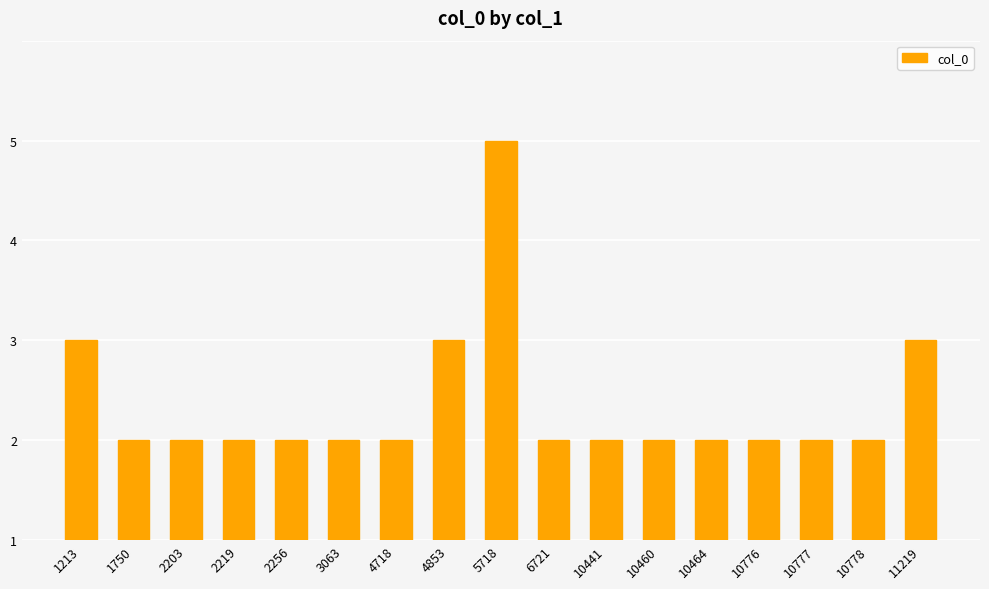

Does the chart contain any negative values?

No